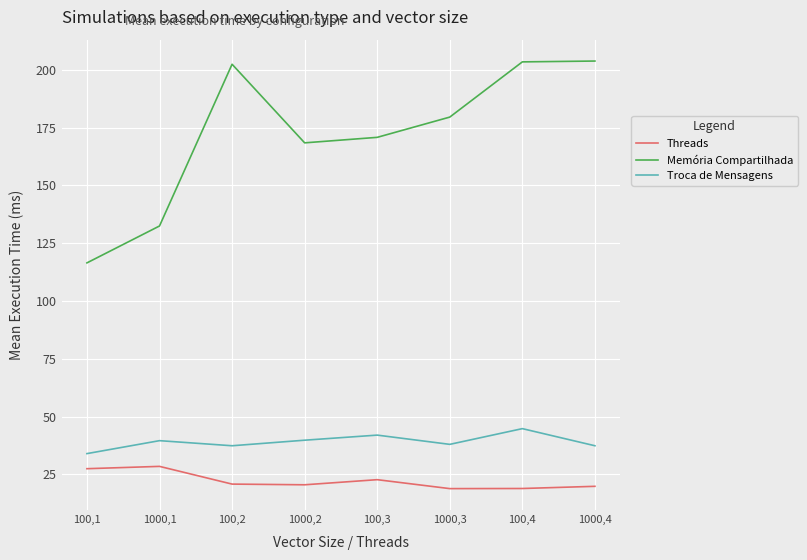

At how many categories does at least one series exceed 100?

8